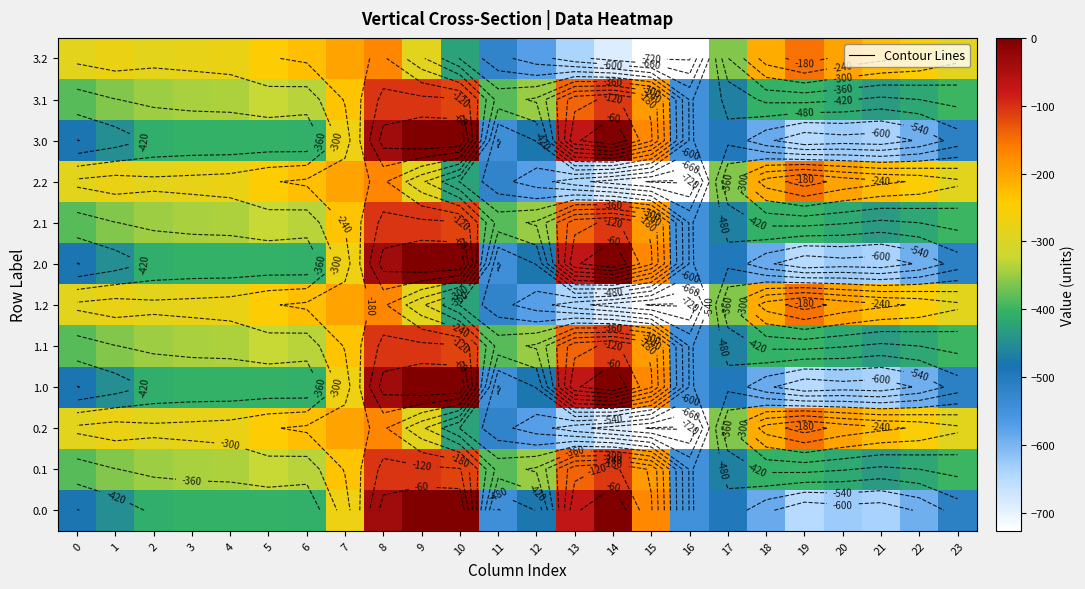

Which has a higher value, 13 or 17?

13